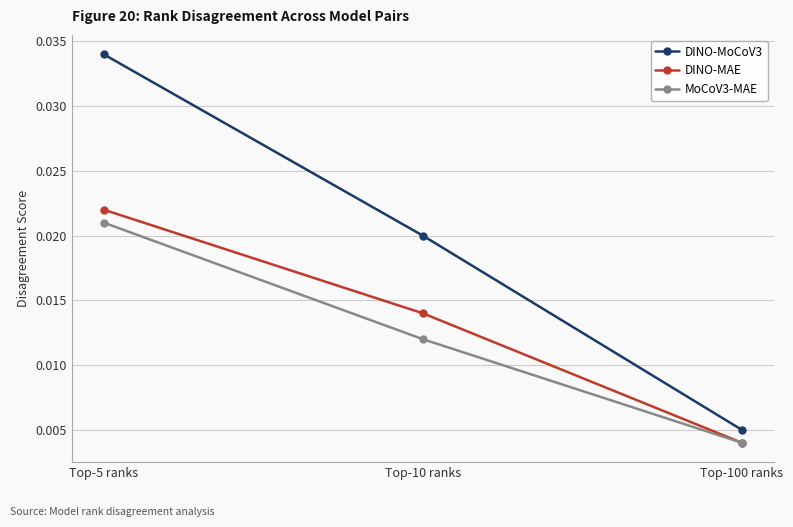

At how many categories does at least one series exceed 0?

3